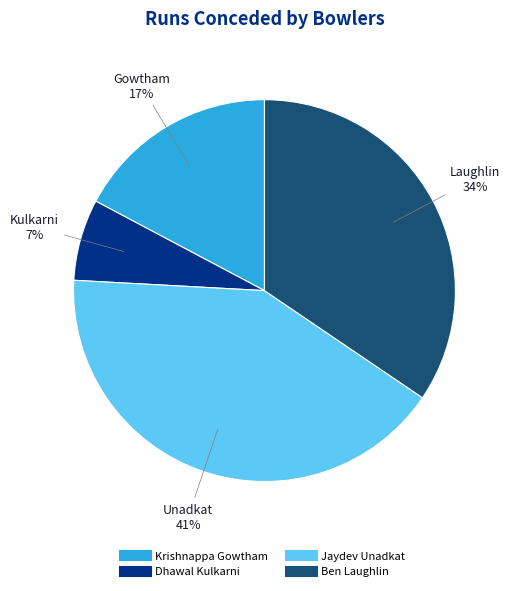

To the nearest percent, what portion does Ben Laughlin represent?

34%